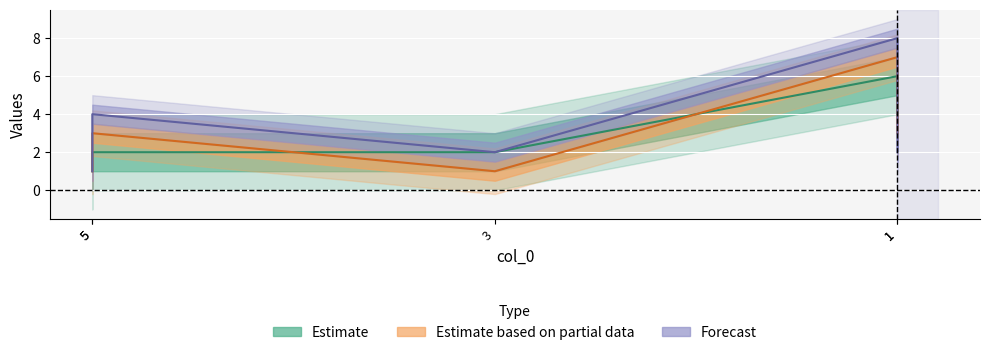

How many lines are shown in the chart?

3